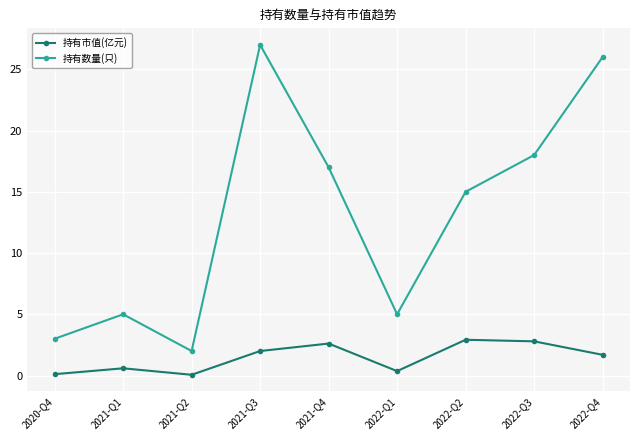

In 持有数量(只), how many points are higher than both neighbors (excluding endpoints)?

2